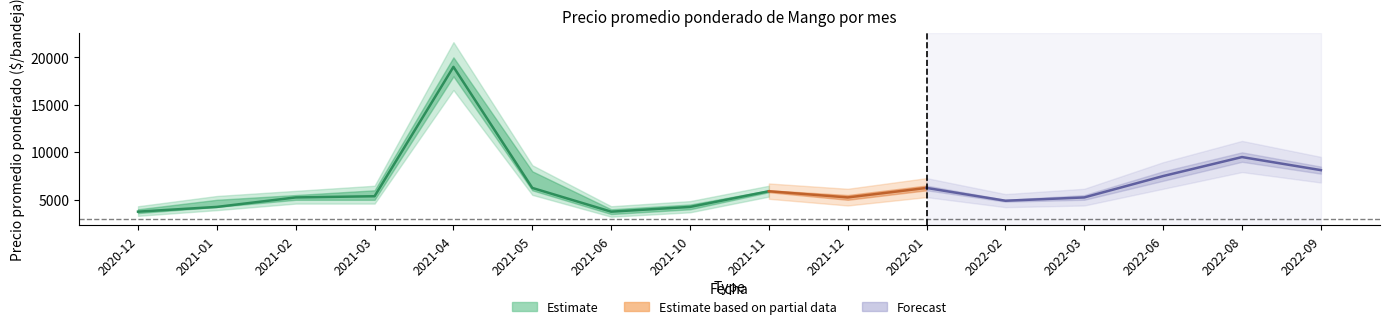

Is it true that Precio maximo equals 10000 at 2022-08?

True